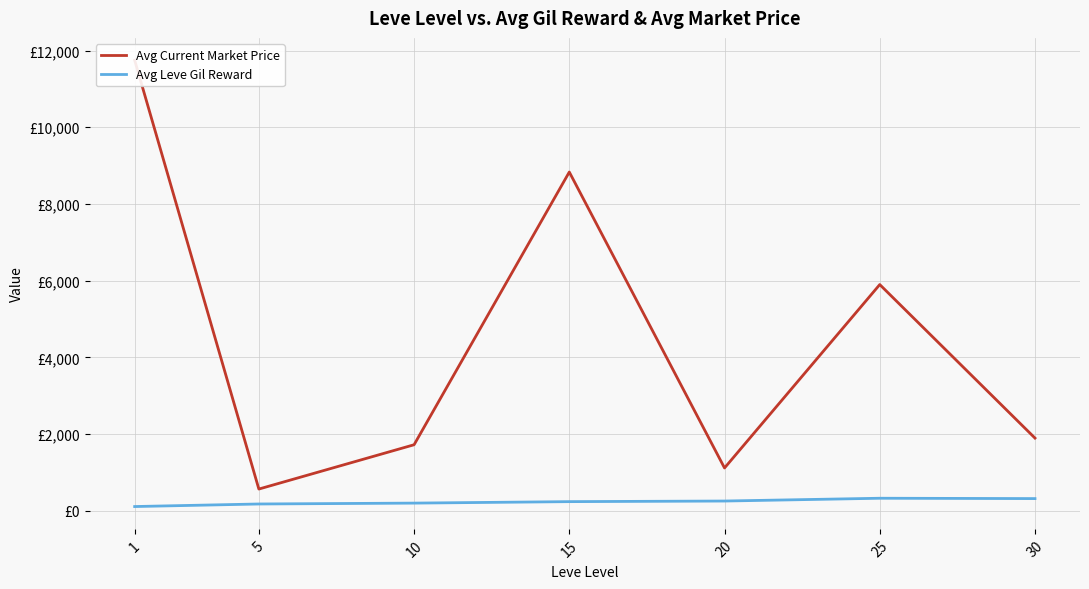

Rank the categories by Avg Leve Gil Reward value from lowest to highest.

1, 5, 10, 15, 20, 30, 25